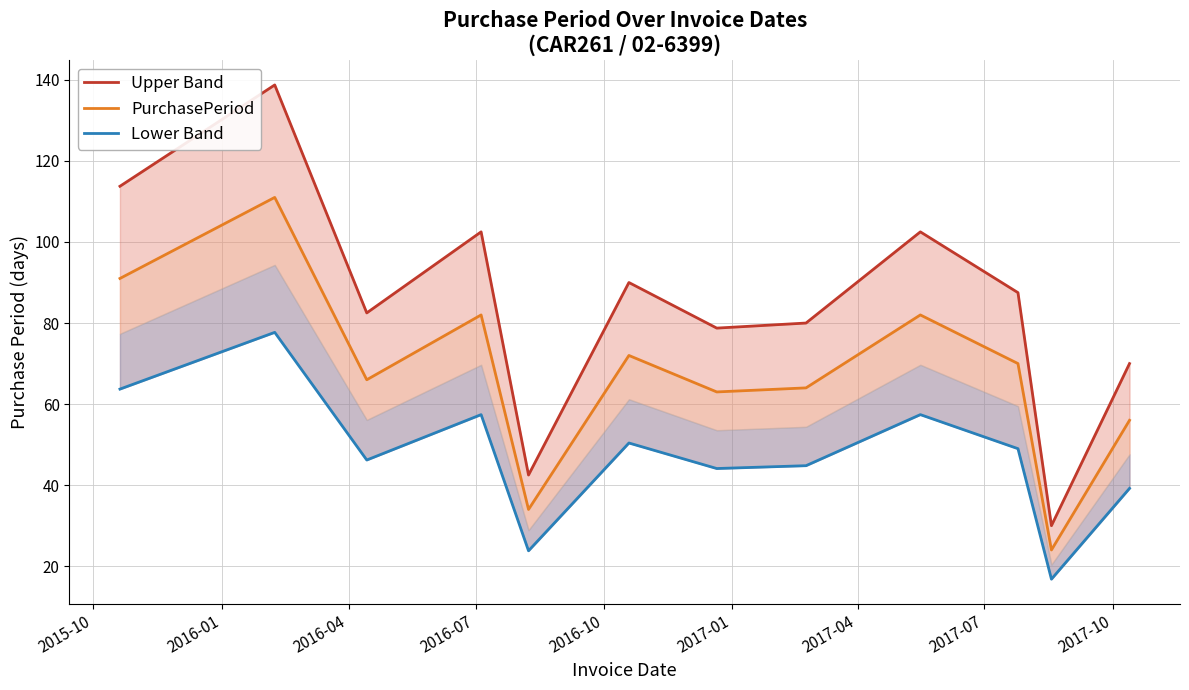

List the series in order of their overall mean, highest first.

Upper Band, PurchasePeriod, Lower Band